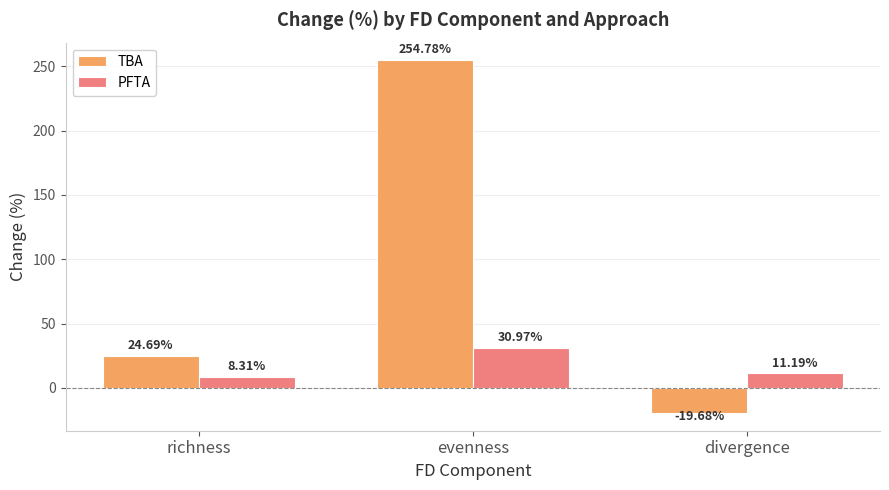

At which category is the sum across all series the highest?

evenness